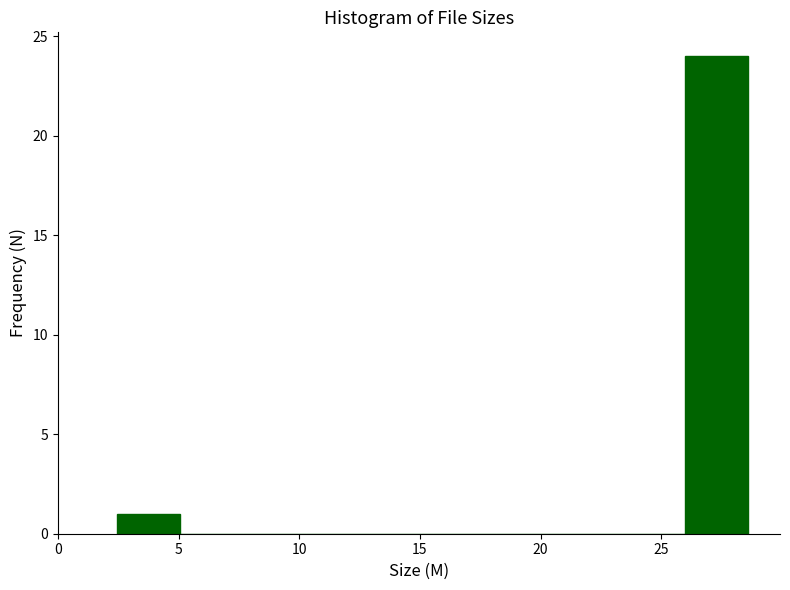

Reading left to right, transcribe this chart: for each bar, give the range it covers on the x-axis and its height. Neither the bar edges nor the heights are printed on the chart, so give them approximately, as read against the axes.

2.5 to 5.0: 1
5.0 to 7.5: 0
7.5 to 10.5: 0
10.5 to 13.0: 0
13.0 to 15.5: 0
15.5 to 18.0: 0
18.0 to 21.0: 0
21.0 to 23.5: 0
23.5 to 26.0: 0
26.0 to 28.5: 24